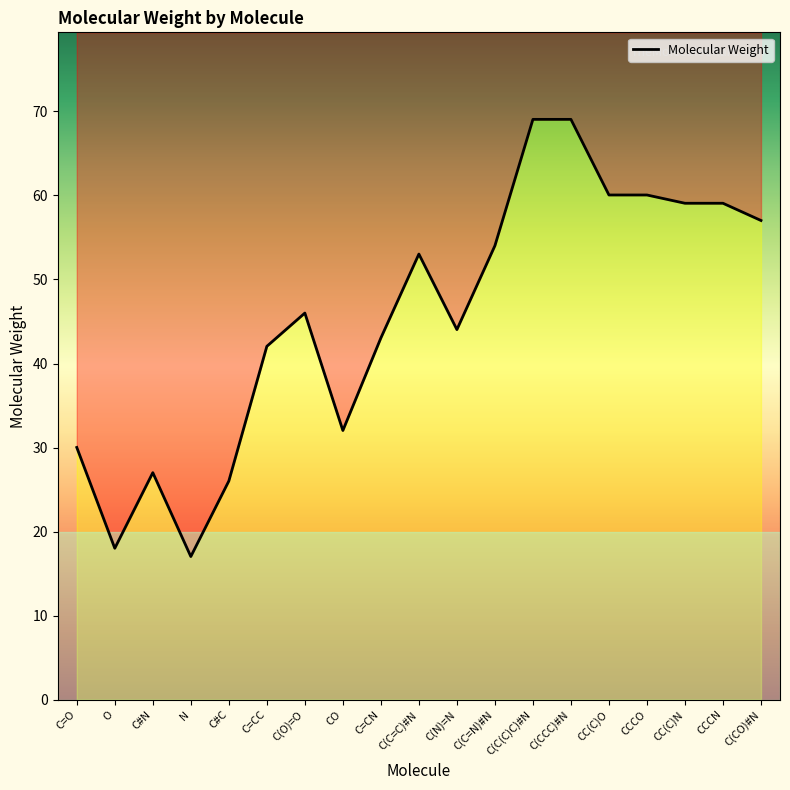

Count the number of values greater than 46.

10